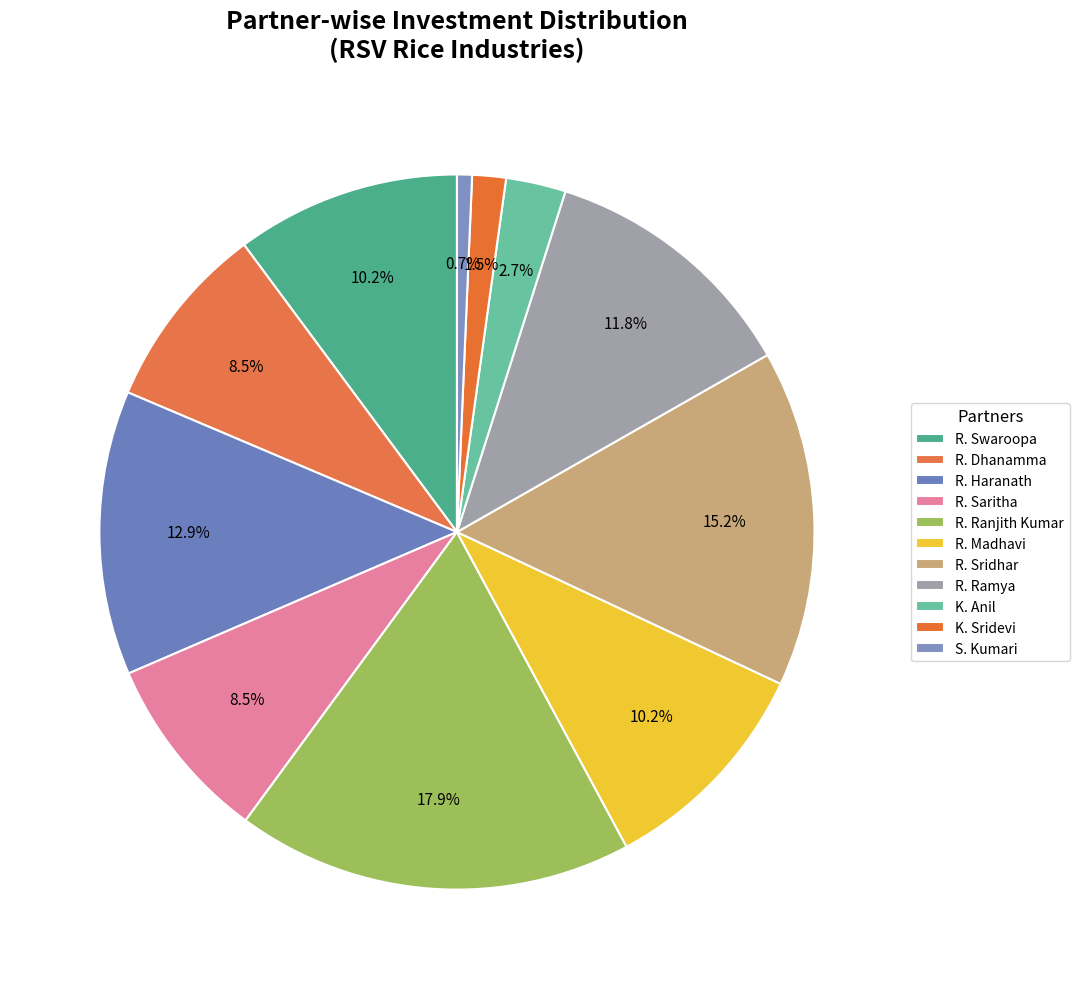

What is the change in value from R. Haranath to R. Ramya?

-300000